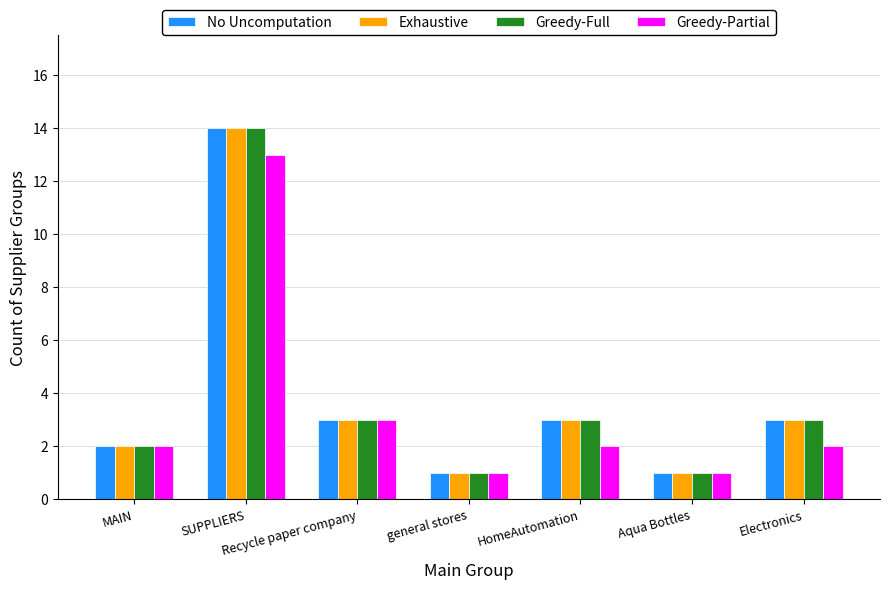

What is the difference between the maximum and minimum values in the Greedy-Partial series?

12